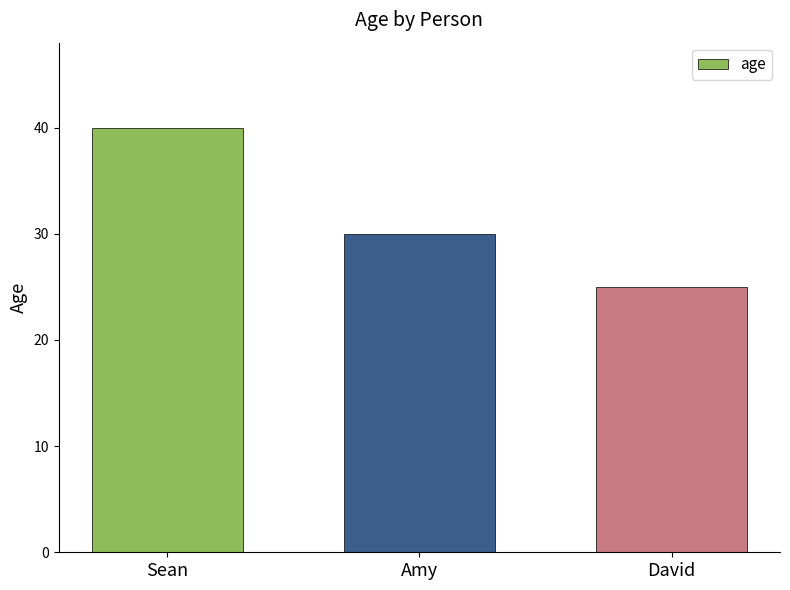

What is the value of the 1st bar from the left?

40